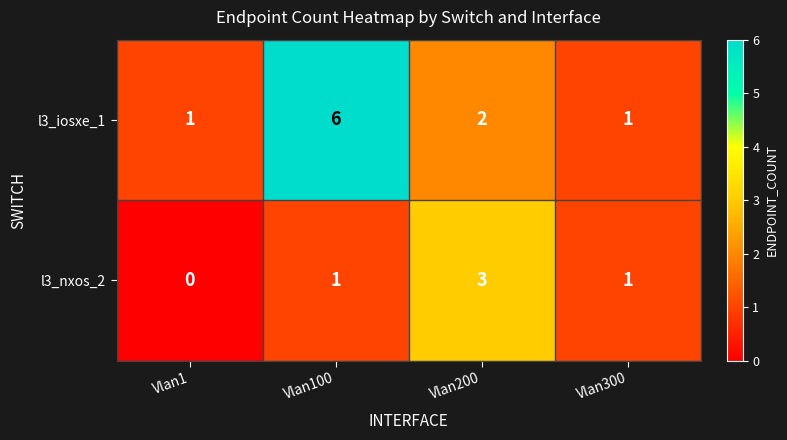

The l3_iosxe_1 series shows 1 at Vlan1. True or false?

True